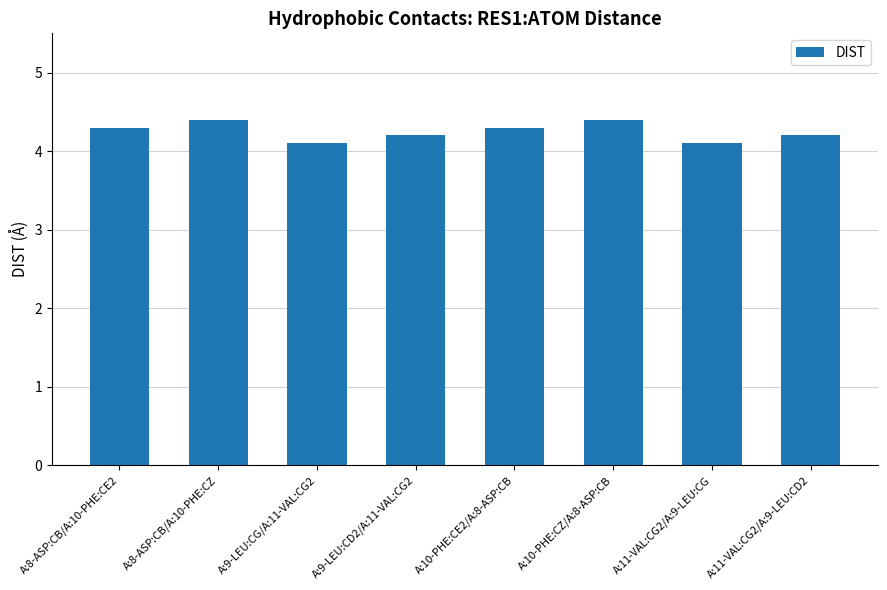

What is the label of the 7th bar from the right?

A:8-ASP:CB/A:10-PHE:CZ